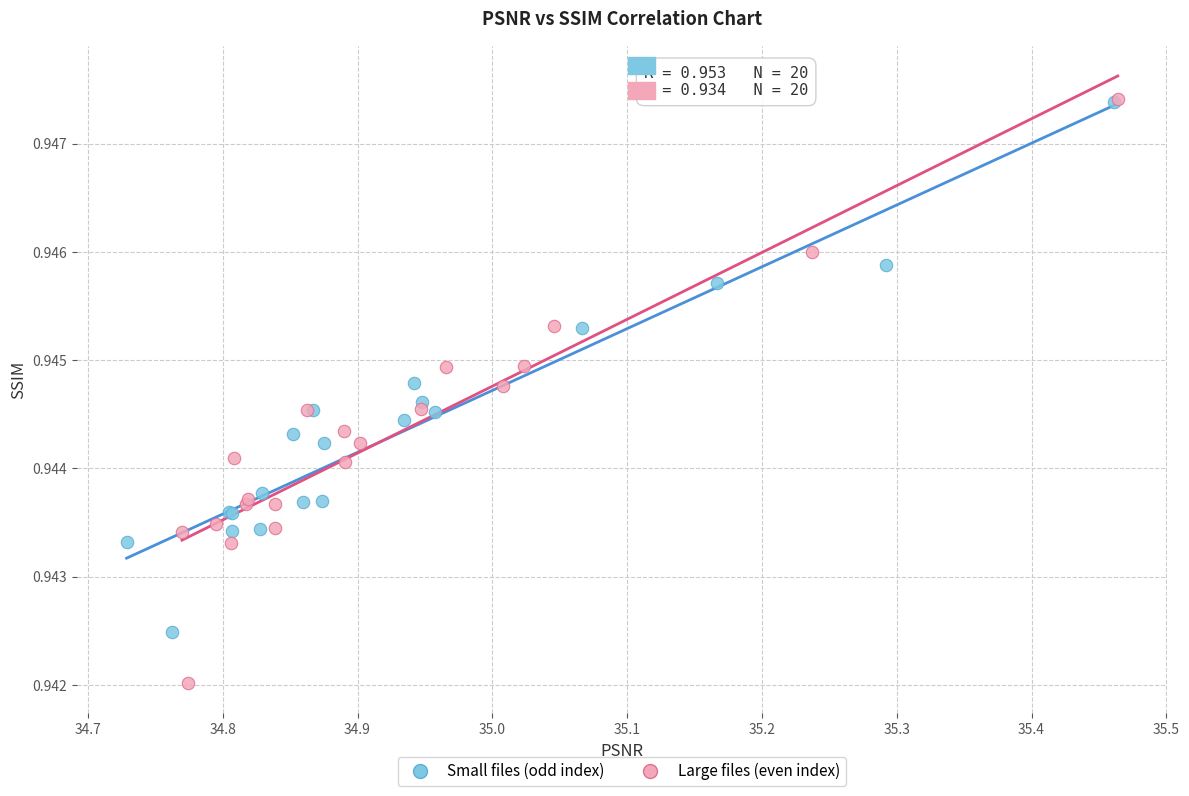

Which series has the widest spread of Y values?

Large files (even index)